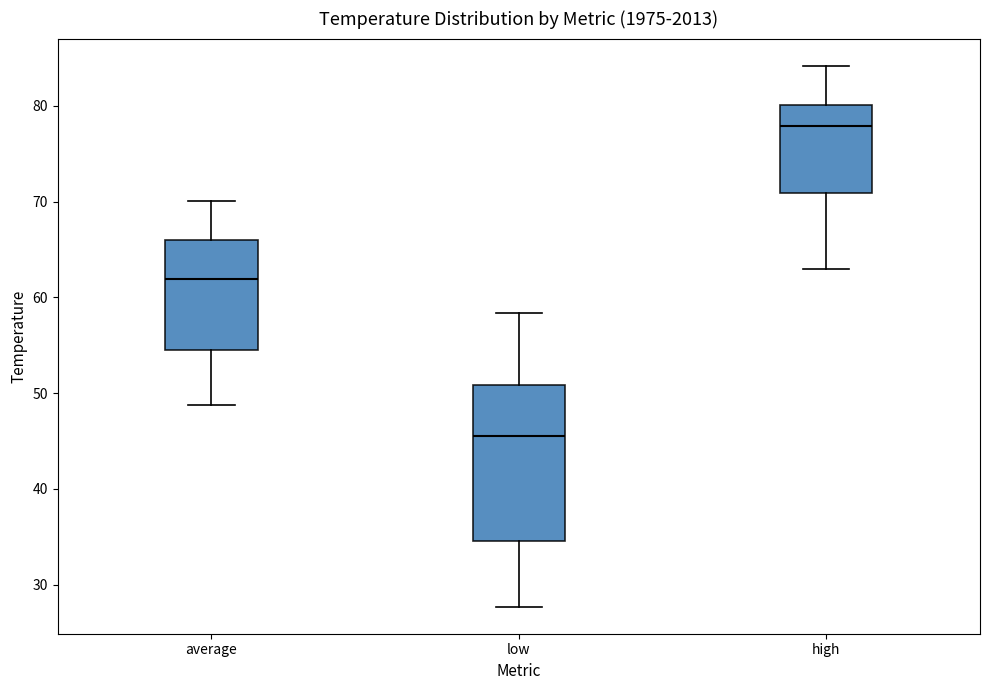

Which box is the tallest, from its lower edge to its upper edge?

low